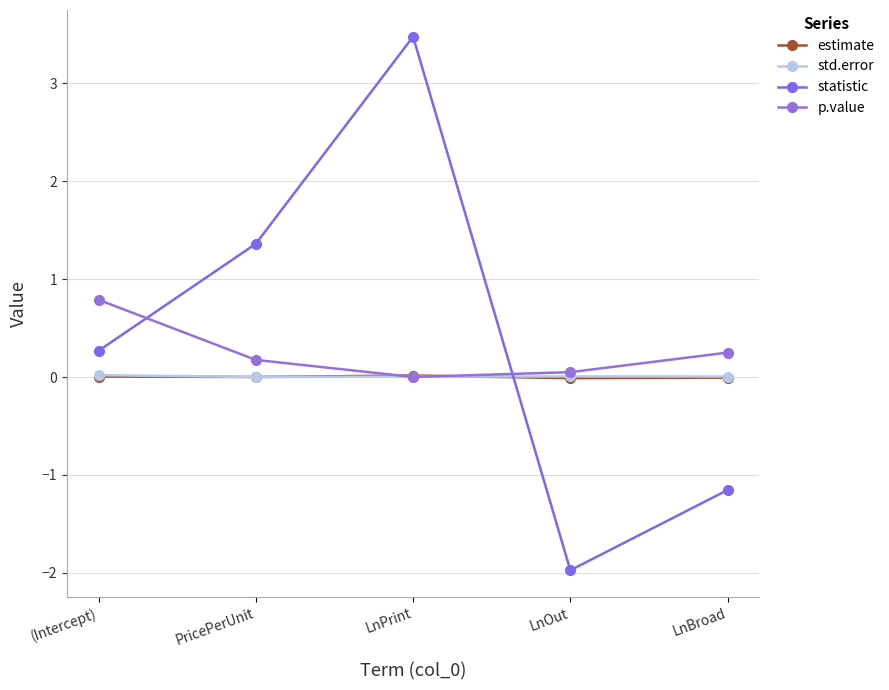

After their last crossing, which series has the higher values: statistic or estimate?

estimate